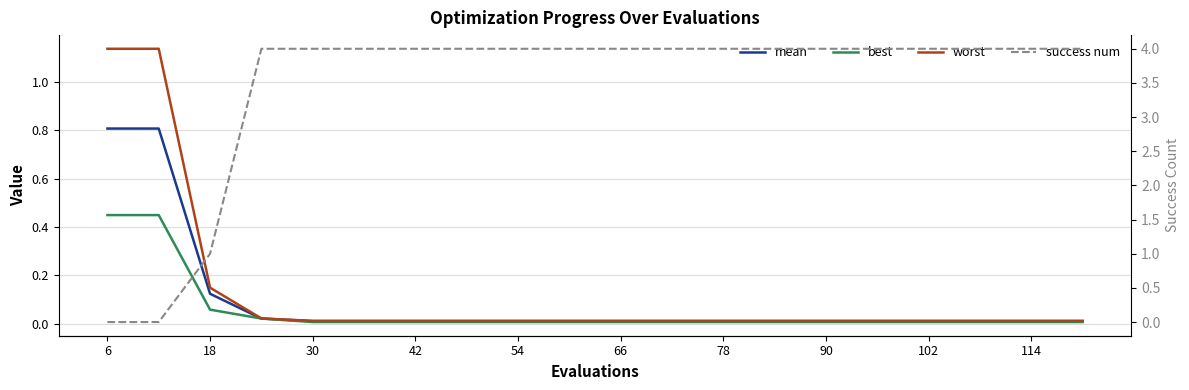

At 102, list the series in order from largest to smallest.

success num, worst, mean, best